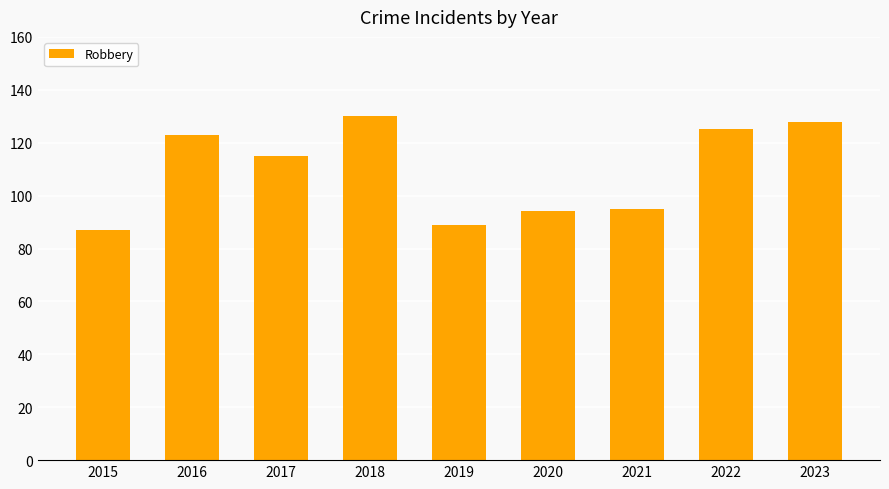

Is it true that the value at 2022 is 186?

False